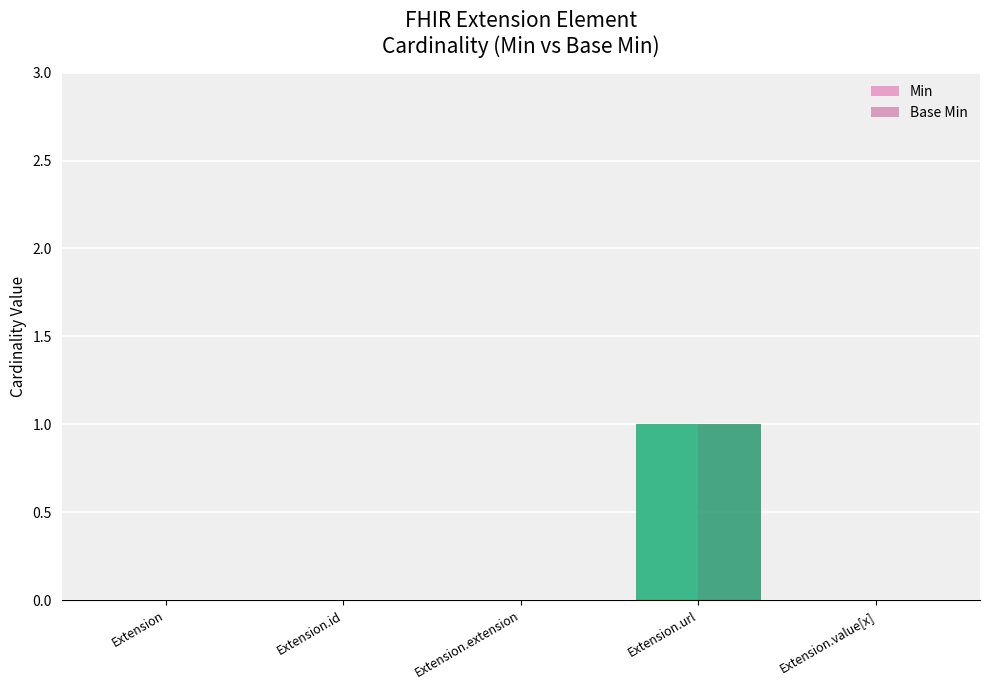

What is the difference between the Min values at Extension and Extension.url?

1